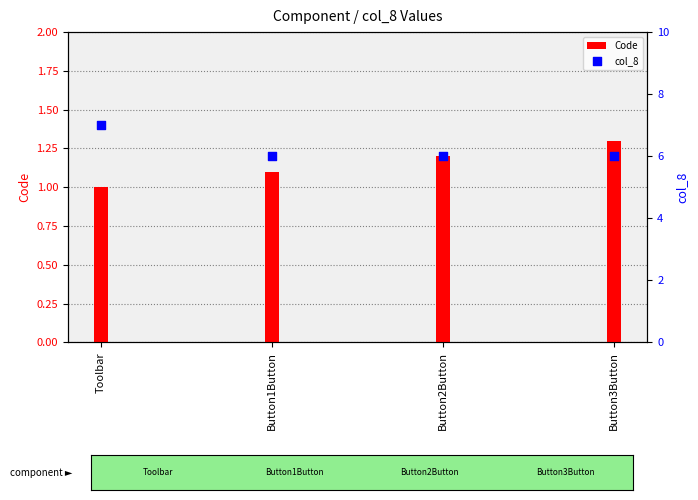

Which series reaches the maximum Y coordinate?

col_8